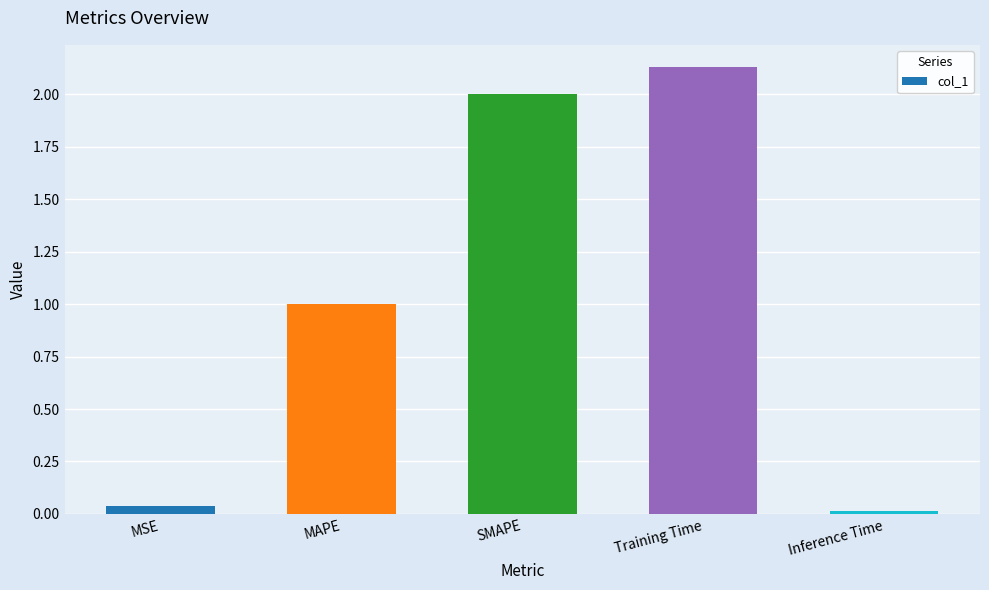

What is the label of the 4th bar from the right?

MAPE